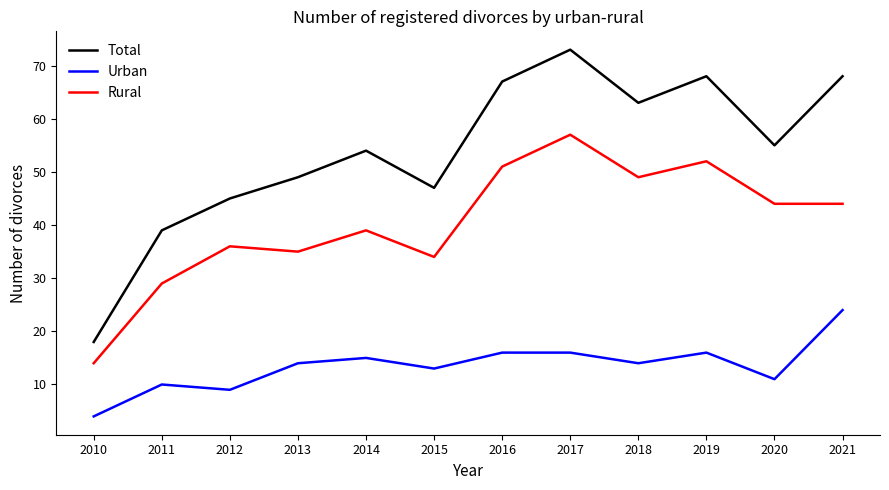

True or false: Urban and Total intersect in this chart.

False